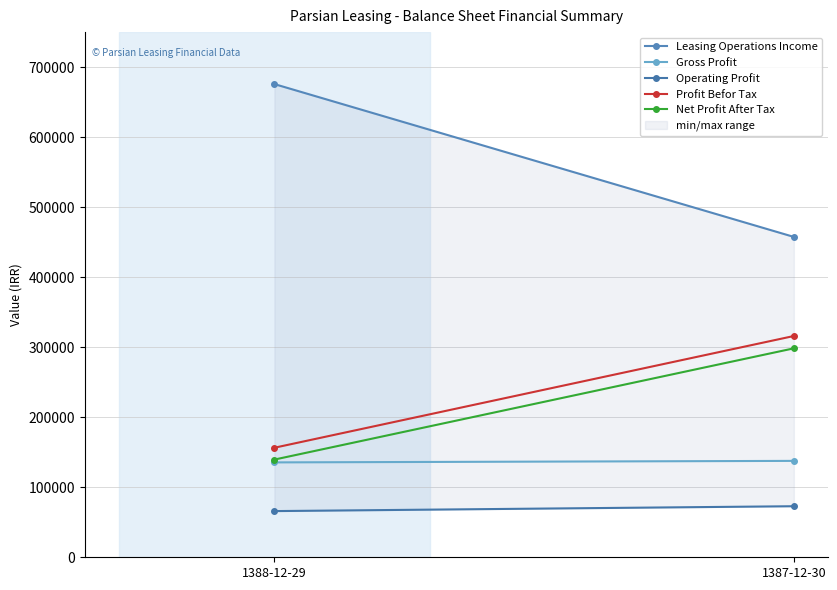

What is the total value across all series at 1387-12-30?

1282491